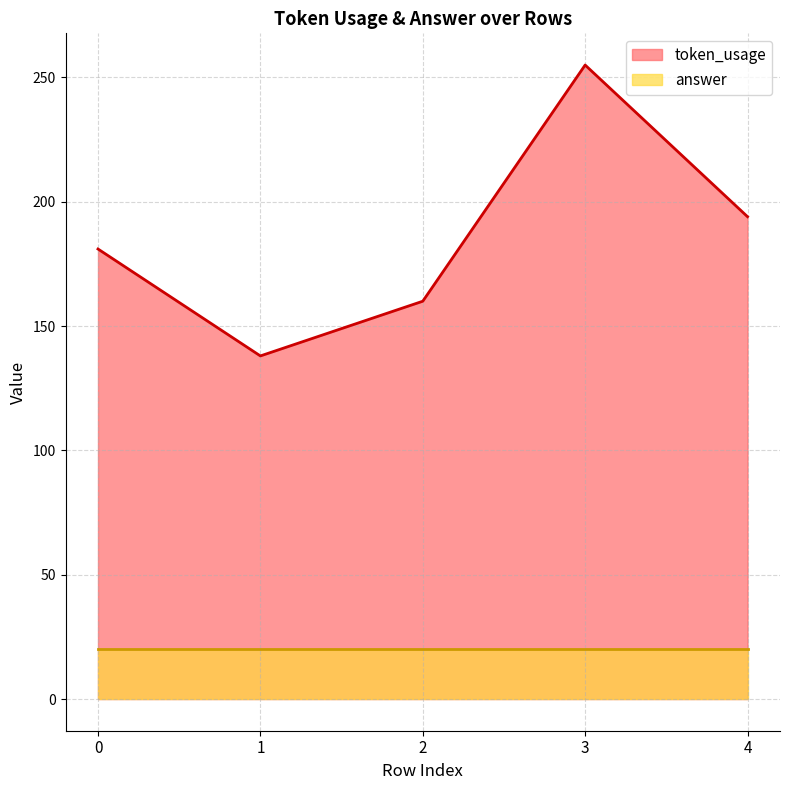

What value does the data have at 0?

181